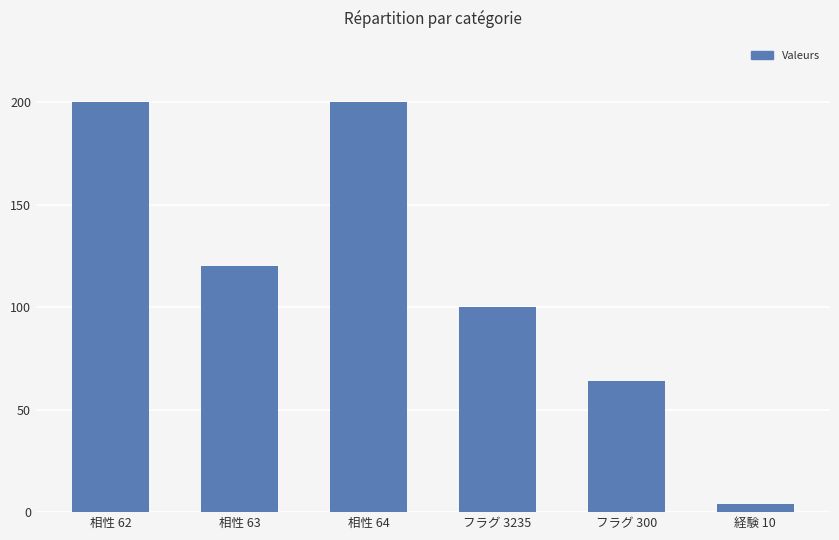

How many data points does each series have?

6